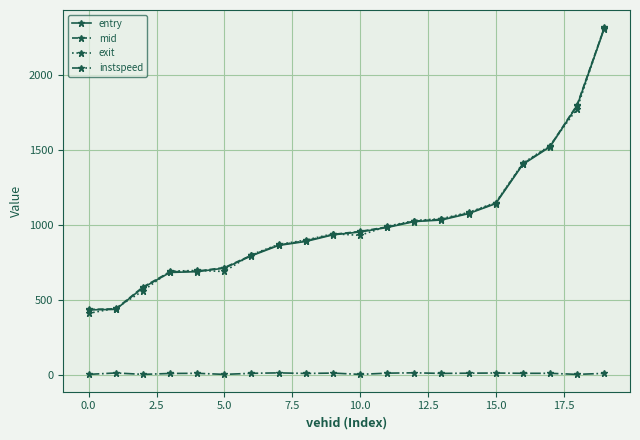

At how many categories does at least one series exceed 1287?

4